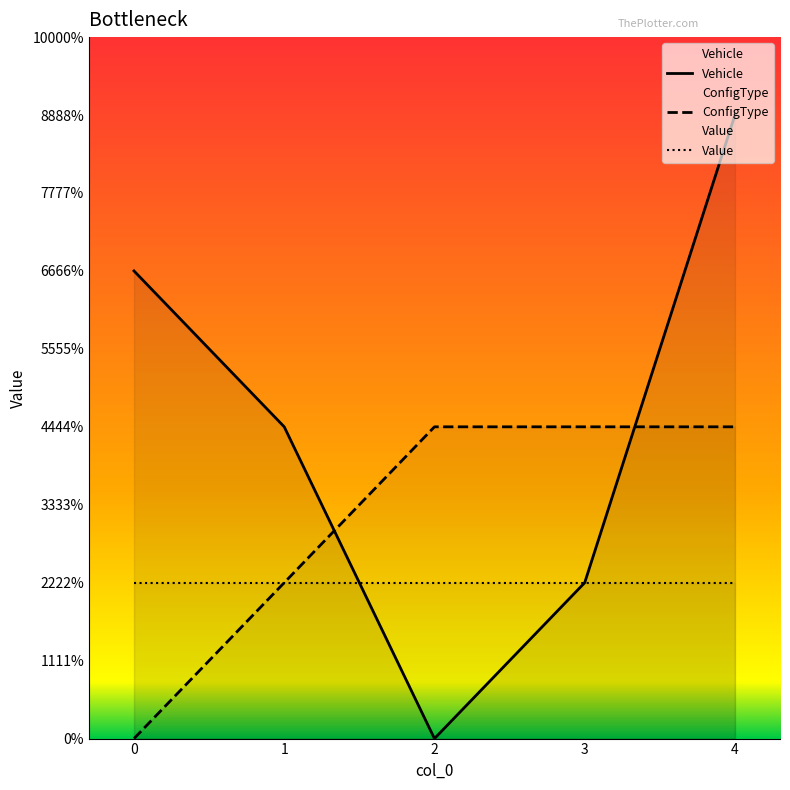

At 2, list the series in order from largest to smallest.

ConfigType, Value, Vehicle